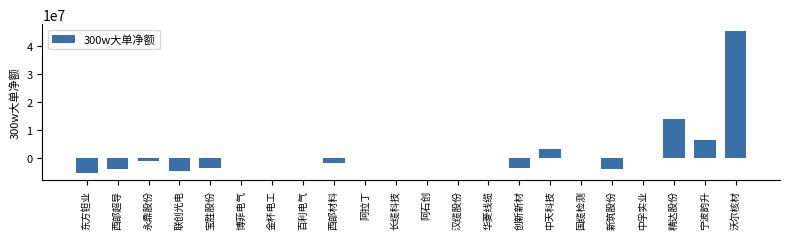

What is the sum of the values at 阿石创 and 新筑股份?

-3978453